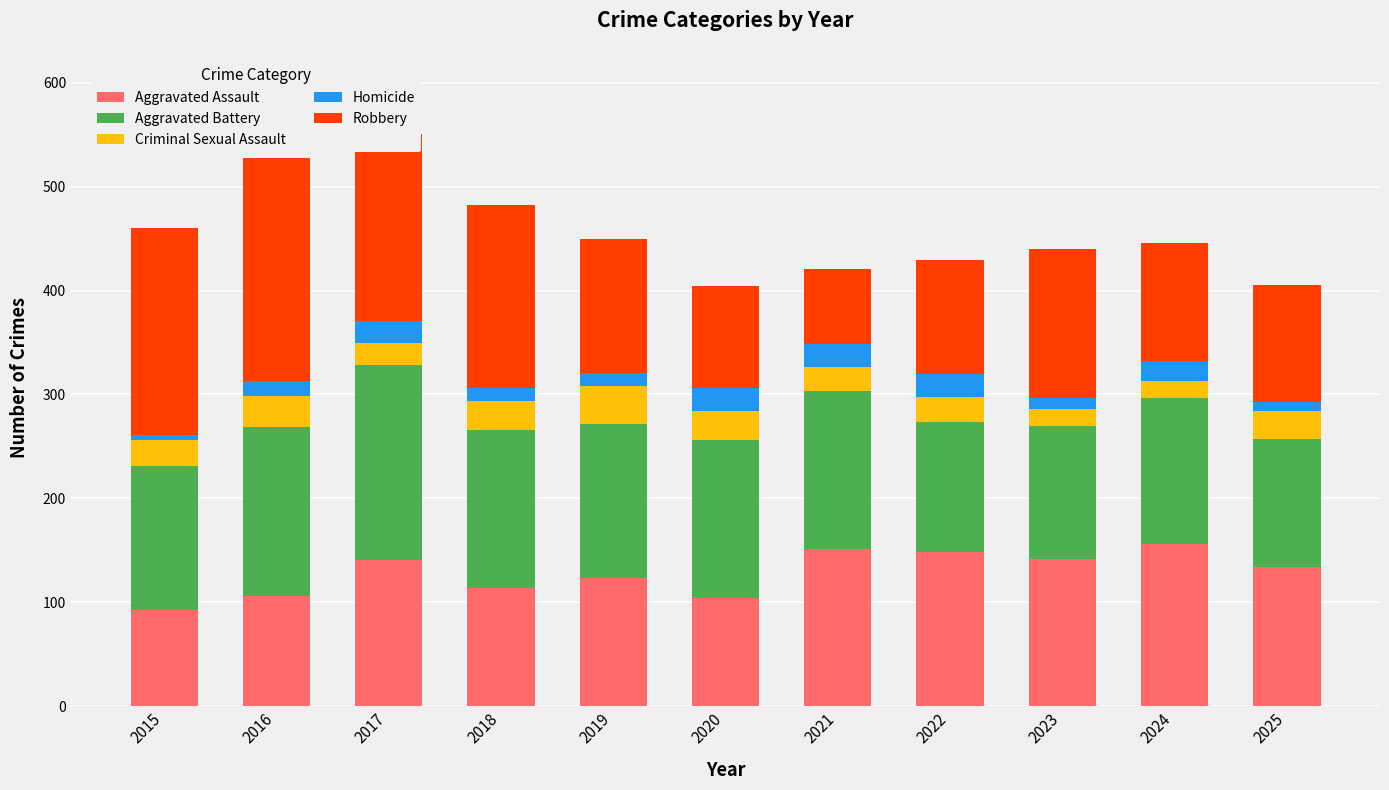

The value of Aggravated Assault at 2024 is 243. True or false?

False